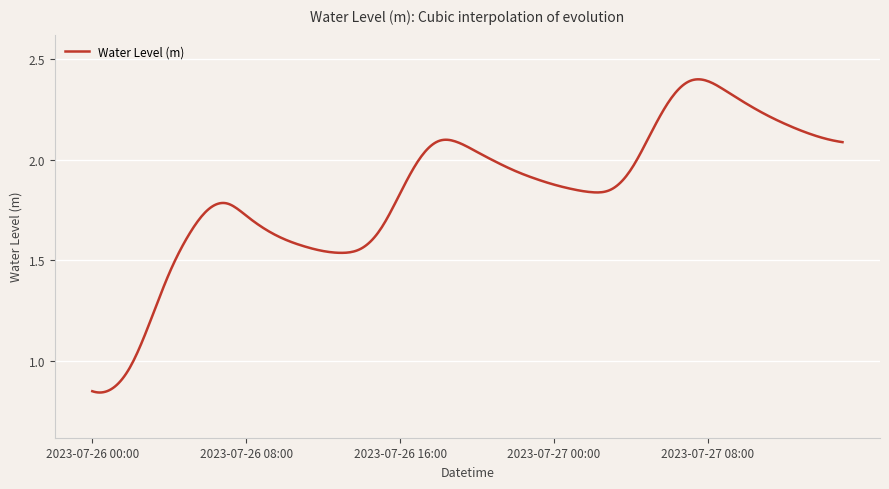

Count the number of data series in this chart.

1